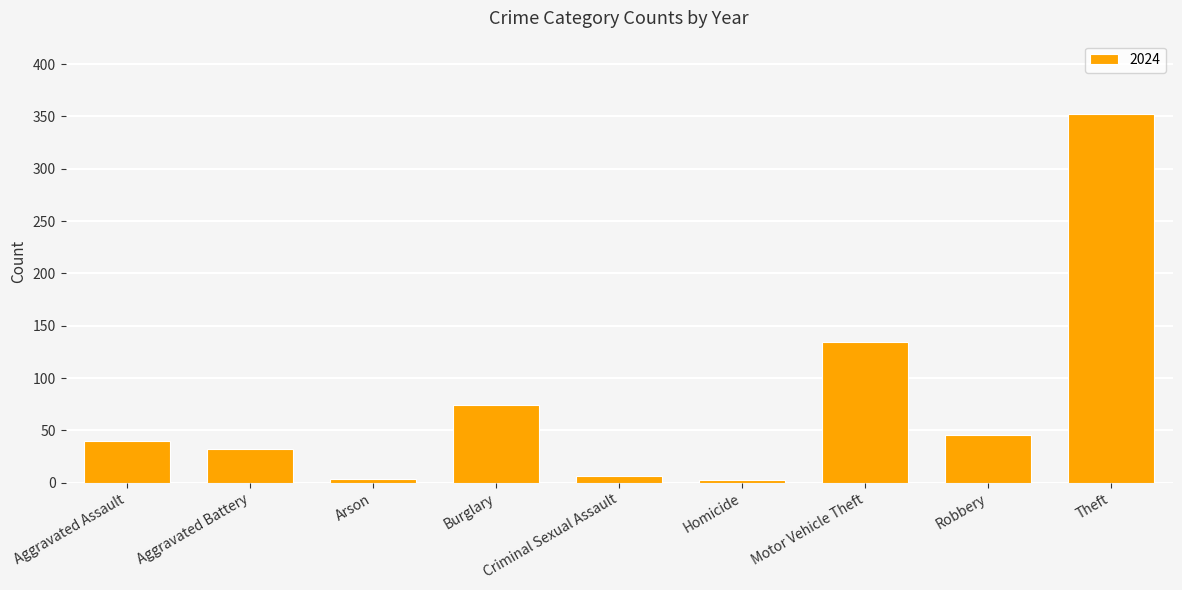

Are the bars horizontal?

No